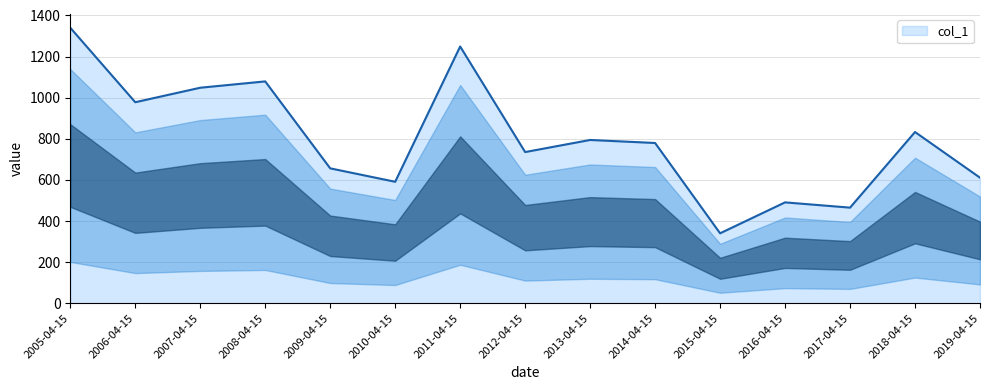

Read the value at 2005-04-15.

1339.9